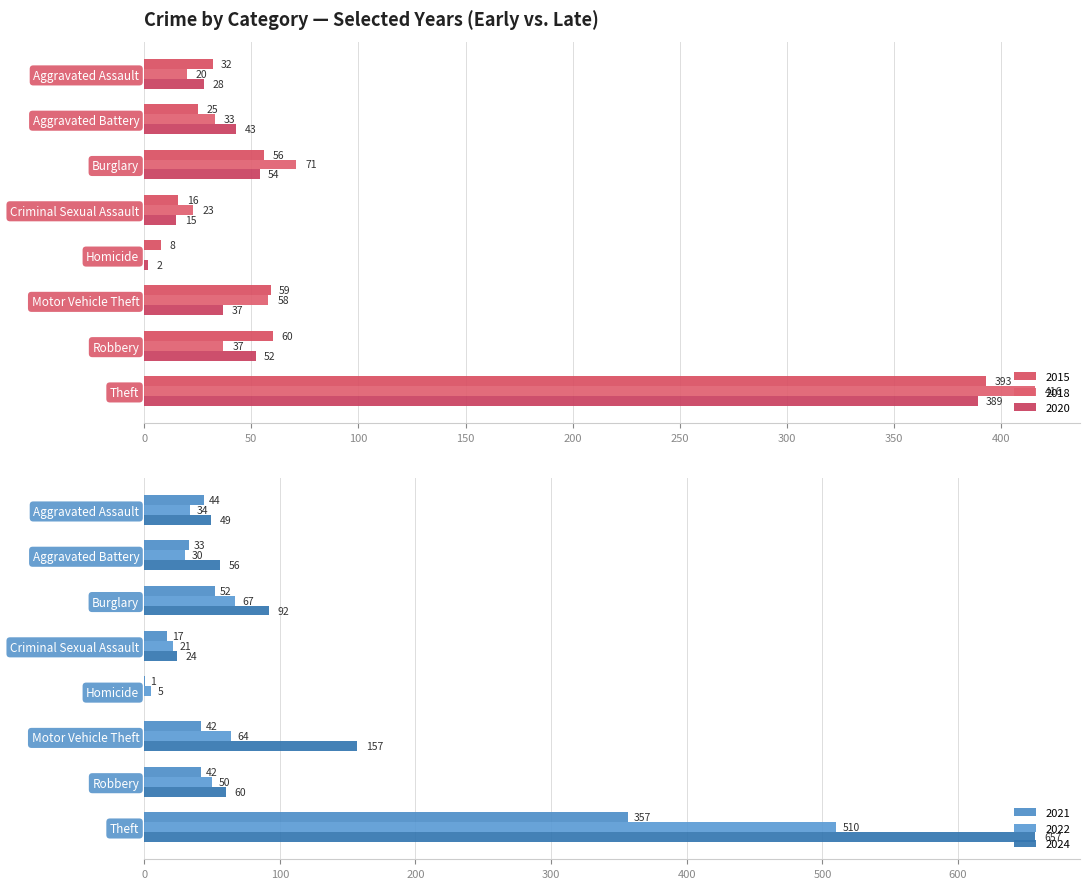

How many bars are there in each group?

6